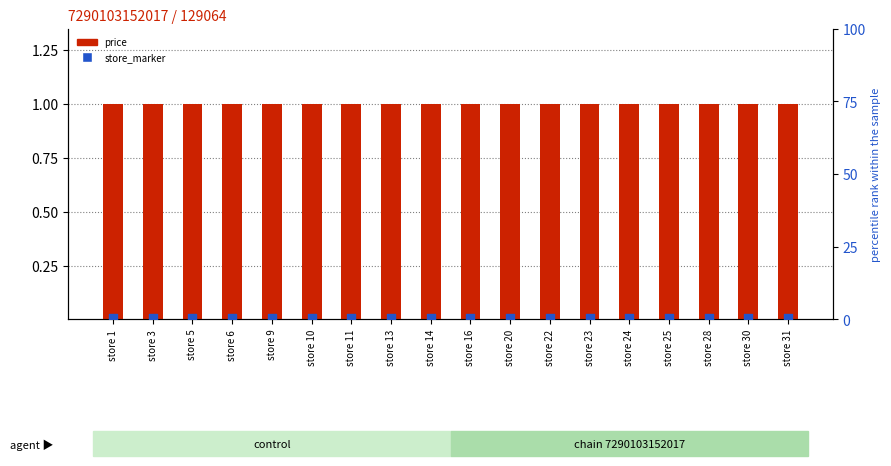

At which category is the sum across all series the highest?

store 1